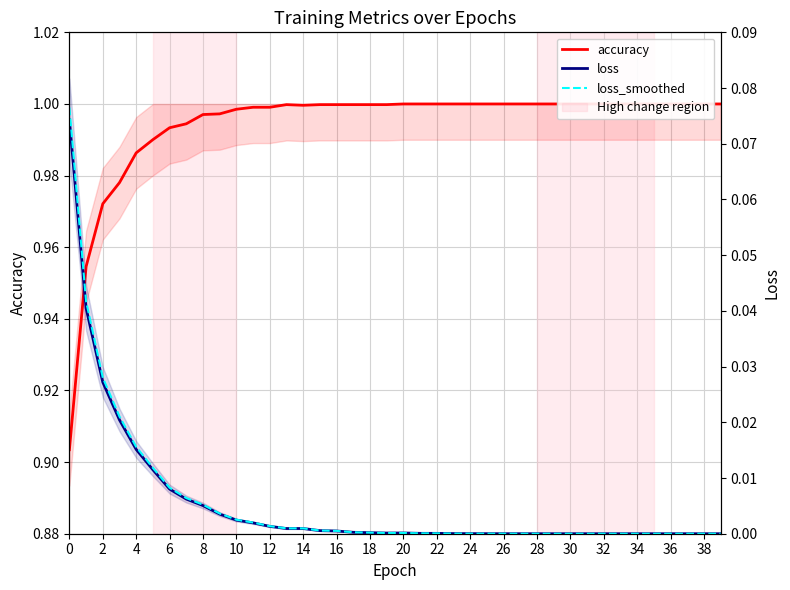

Which has a higher value, 10 or 14?

14